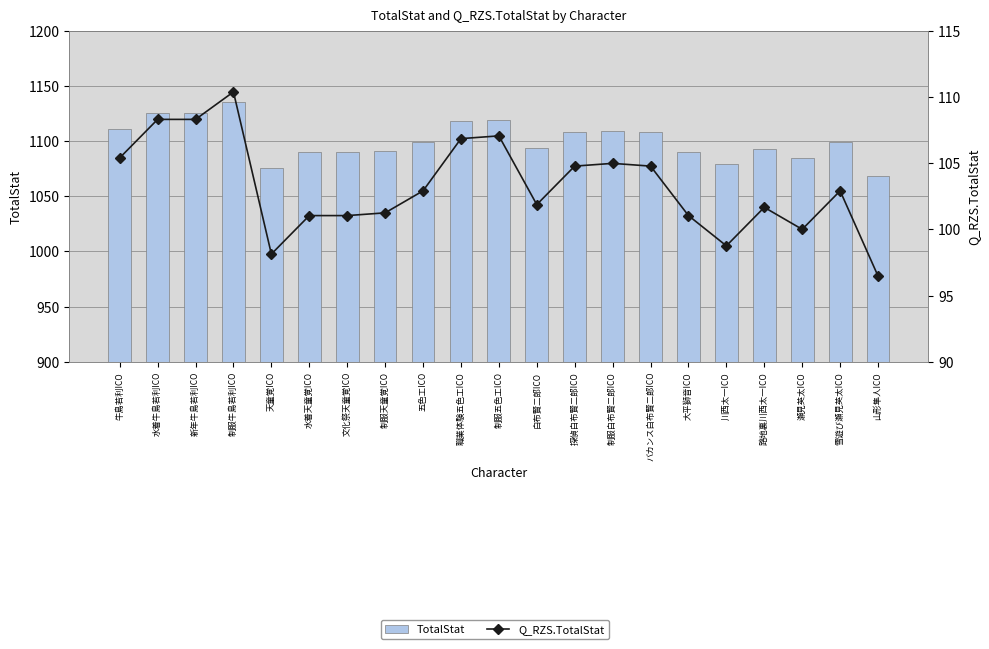

How many distinct data groups are displayed?

2